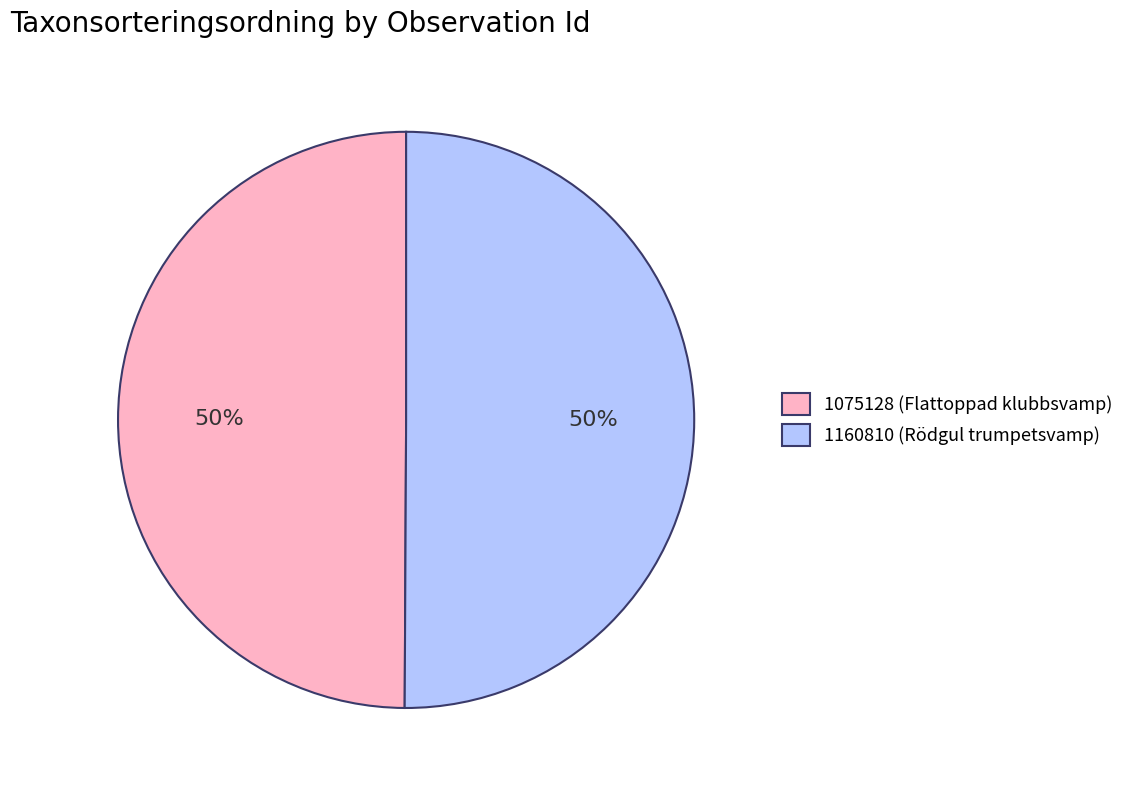

Approximately how many times larger is the value at 1160810 (Rödgul trumpetsvamp) compared to 1075128 (Flattoppad klubbsvamp)?

1.0